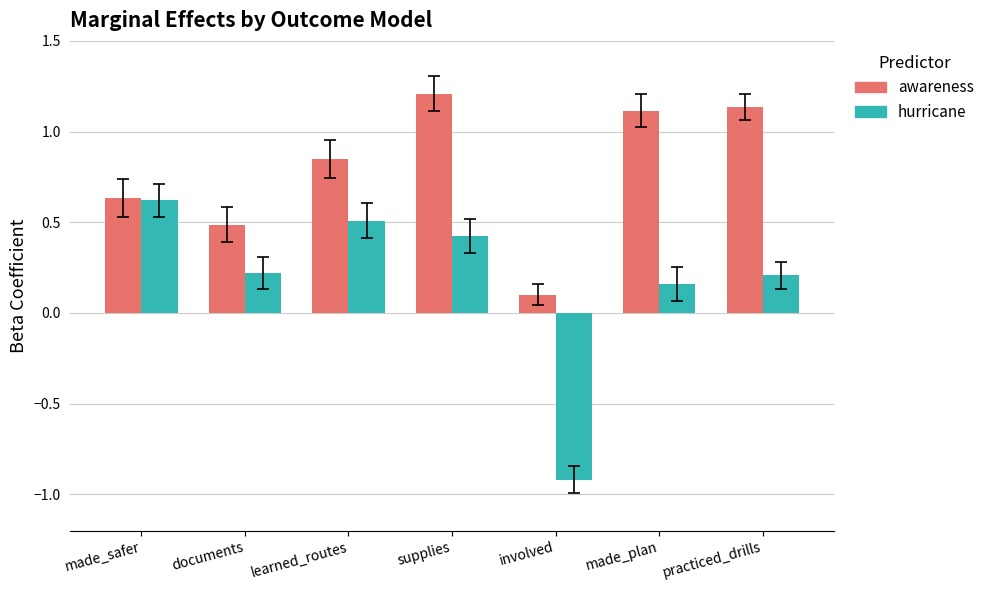

At which label does awareness reach its minimum?

involved